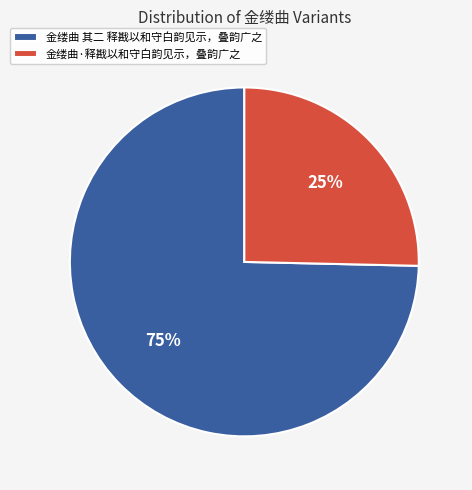

Rank the categories by value from lowest to highest.

金缕曲·释戡以和守白韵见示，叠韵广之, 金缕曲 其二 释戡以和守白韵见示，叠韵广之